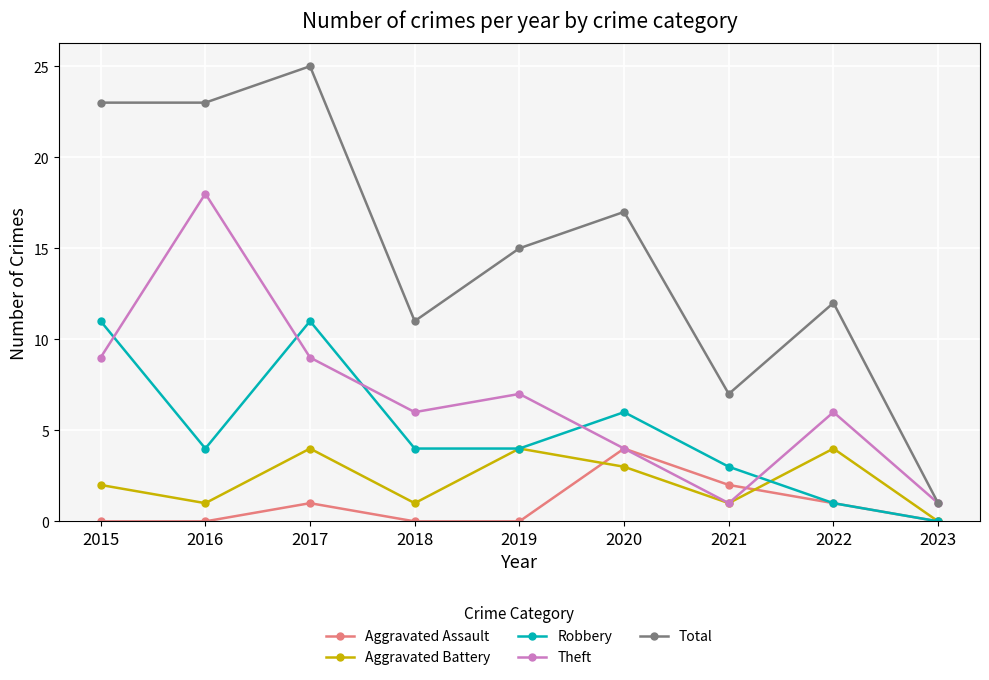

True or false: Total and Robbery cross at least once.

False